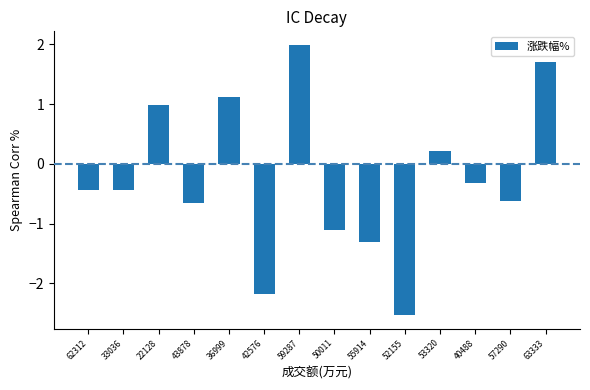

Which label corresponds to the smallest value in the chart?

52155